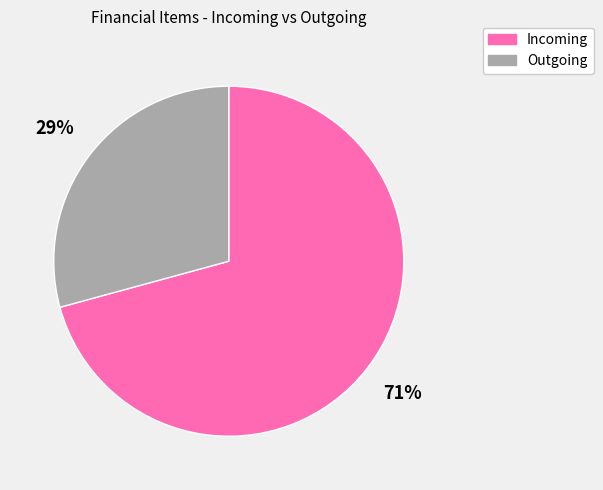

To the nearest percent, what is the difference between the largest and smallest slice percentages?

42%